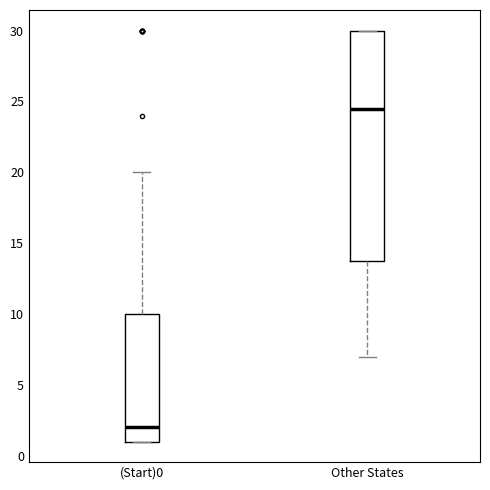

Reading left to right, read every box against the y-axis: the position of its median line, the range the box covers, and the ends of its whiskers. The values are not printed on the chart, so give them approximately, as read against the axis.

(Start)0: median 2.0, box 1.0 to 10.0, whiskers 1.0 to 20.0
Other States: median 24.5, box 14.0 to 30.0, whiskers 7.0 to 30.0